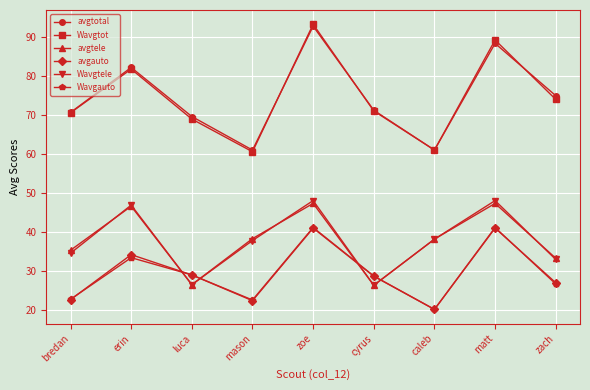

Does the chart have visible grid lines?

Yes